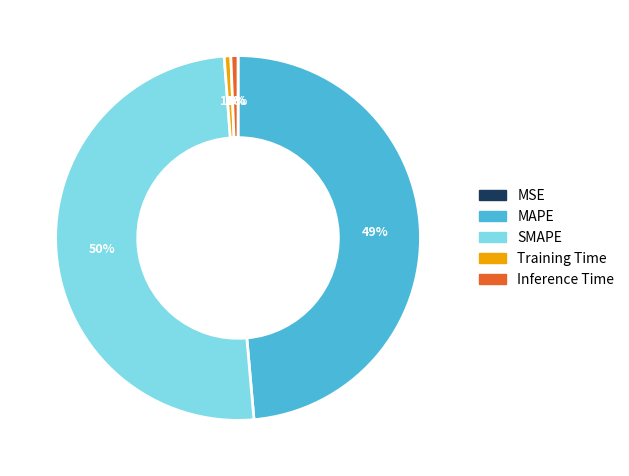

Which category accounts for the majority?

SMAPE